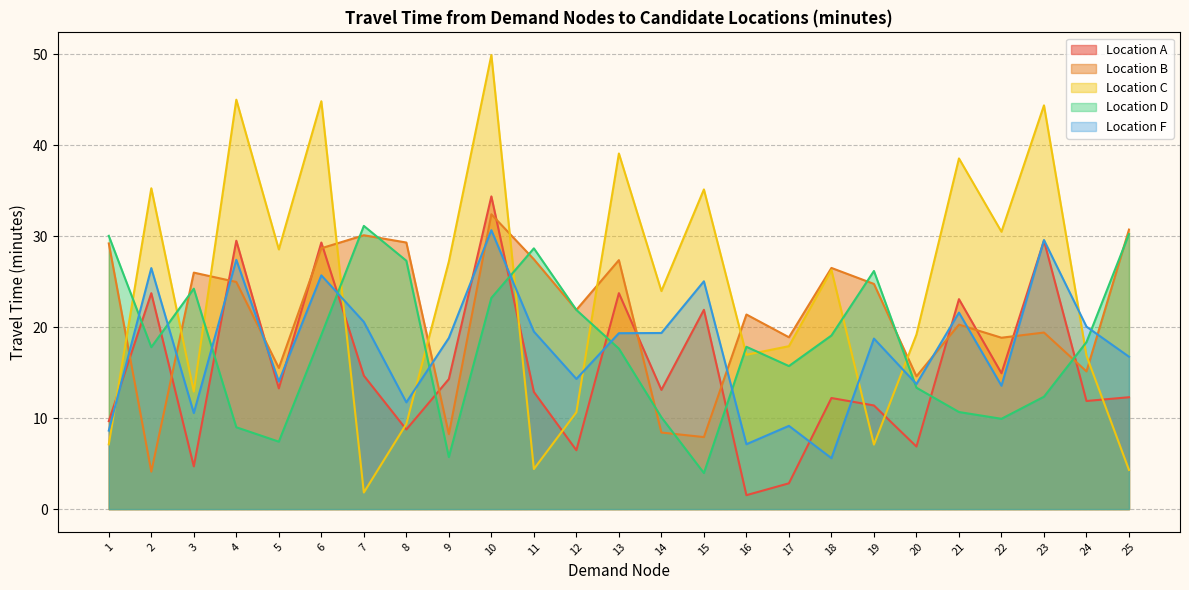

Reading left to right, what are all the values shown in this chart?

A: 1=9.7	2=23.7	3=4.7	4=29.5	5=13.3	6=29.3	7=14.7	8=8.8	9=14.3	10=34.4	11=12.9	12=6.5	13=23.7	14=13.1	15=21.9	16=1.5	17=2.8	18=12.2	19=11.4	20=6.9	21=23.1	22=14.9	23=29.5	24=11.9	25=12.3
B: 1=29.2	2=4.1	3=26.0	4=25.0	5=15.5	6=28.7	7=30.1	8=29.3	9=8.2	10=32.4	11=27.5	12=21.9	13=27.4	14=8.4	15=7.9	16=21.4	17=18.9	18=26.5	19=24.8	20=14.6	21=20.3	22=18.8	23=19.4	24=15.1	25=30.7
C: 1=7.1	2=35.3	3=12.9	4=45.0	5=28.6	6=44.8	7=1.8	8=9.4	9=27.2	10=49.9	11=4.4	12=10.6	13=39.1	14=24.0	15=35.1	16=17.0	17=17.9	18=26.3	19=7.1	20=19.2	21=38.6	22=30.5	23=44.4	24=16.9	25=4.3
D: 1=30.0	2=17.8	3=24.2	4=9.0	5=7.4	6=19.1	7=31.1	8=27.3	9=5.7	10=23.2	11=28.7	12=21.9	13=17.6	14=10.1	15=4.0	16=17.8	17=15.7	18=19.1	19=26.2	20=13.3	21=10.7	22=9.9	23=12.4	24=18.4	25=30.2
F: 1=8.6	2=26.5	3=10.6	4=27.4	5=14.0	6=25.7	7=20.6	8=11.7	9=18.8	10=30.7	11=19.5	12=14.3	13=19.3	14=19.4	15=25.1	16=7.1	17=9.2	18=5.6	19=18.8	20=13.8	21=21.6	22=13.6	23=29.6	24=20.1	25=16.8